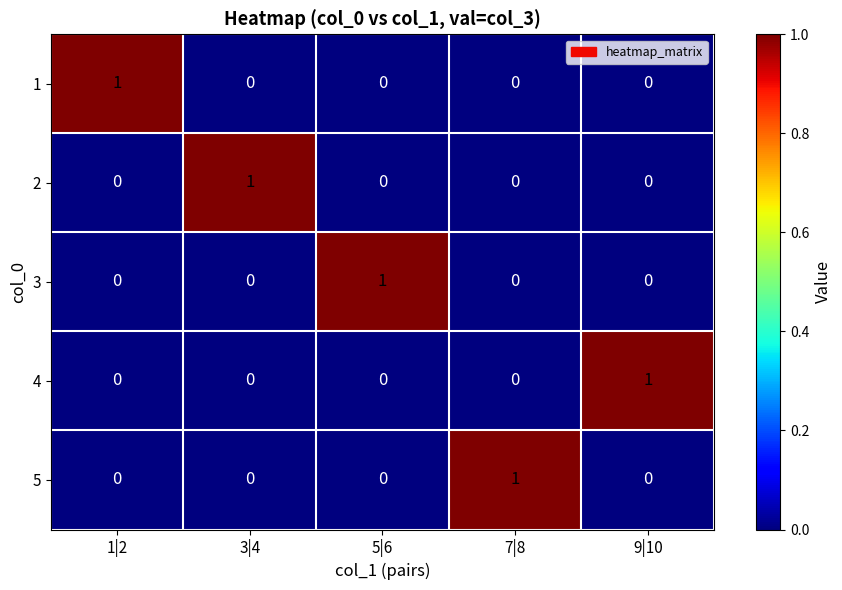

At how many categories does at least one series exceed 0?

5